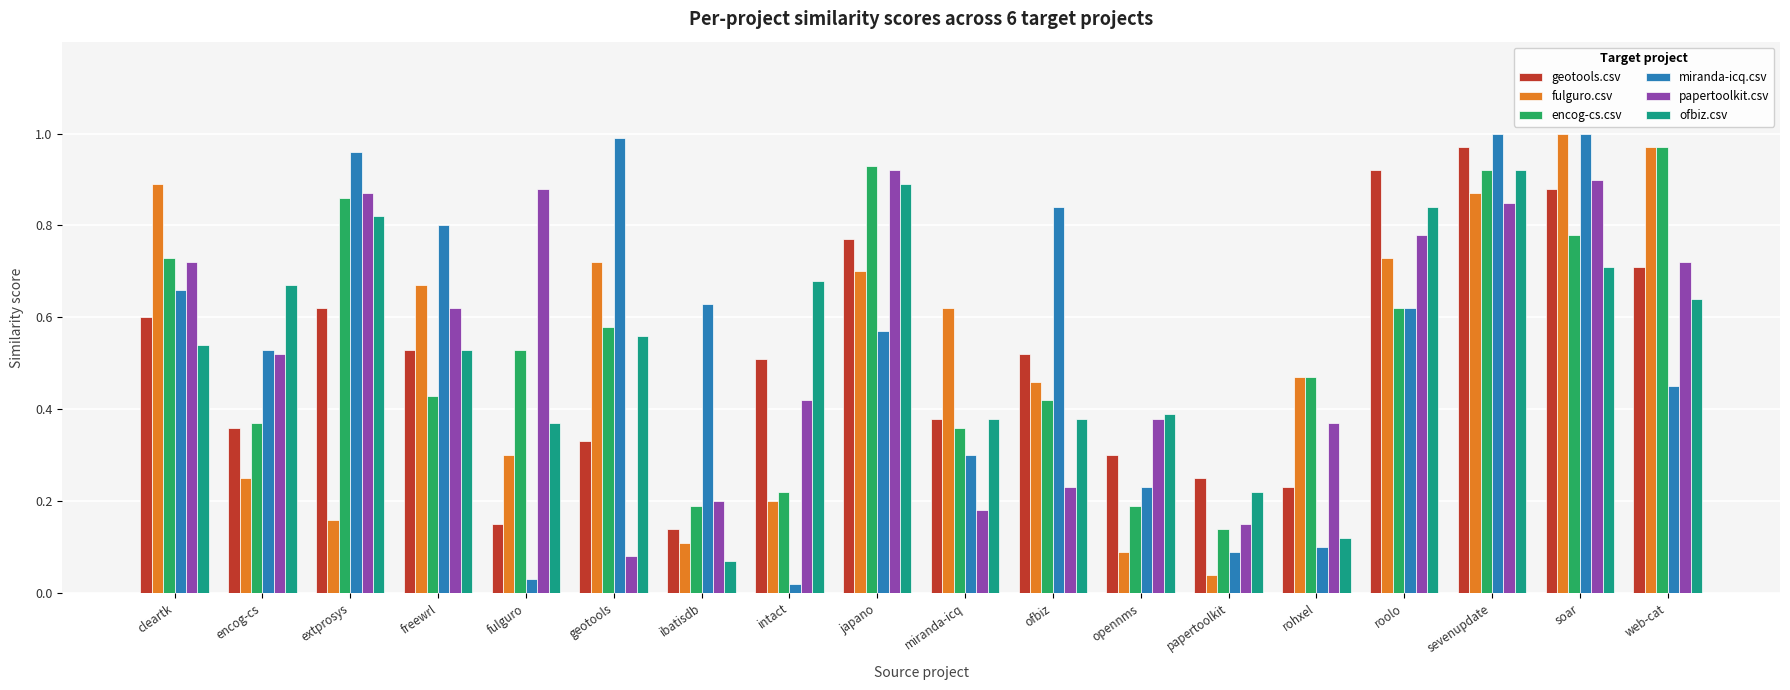

Is the value of papertoolkit.csv at sevenupdate greater than the value of fulguro.csv at web-cat?

No